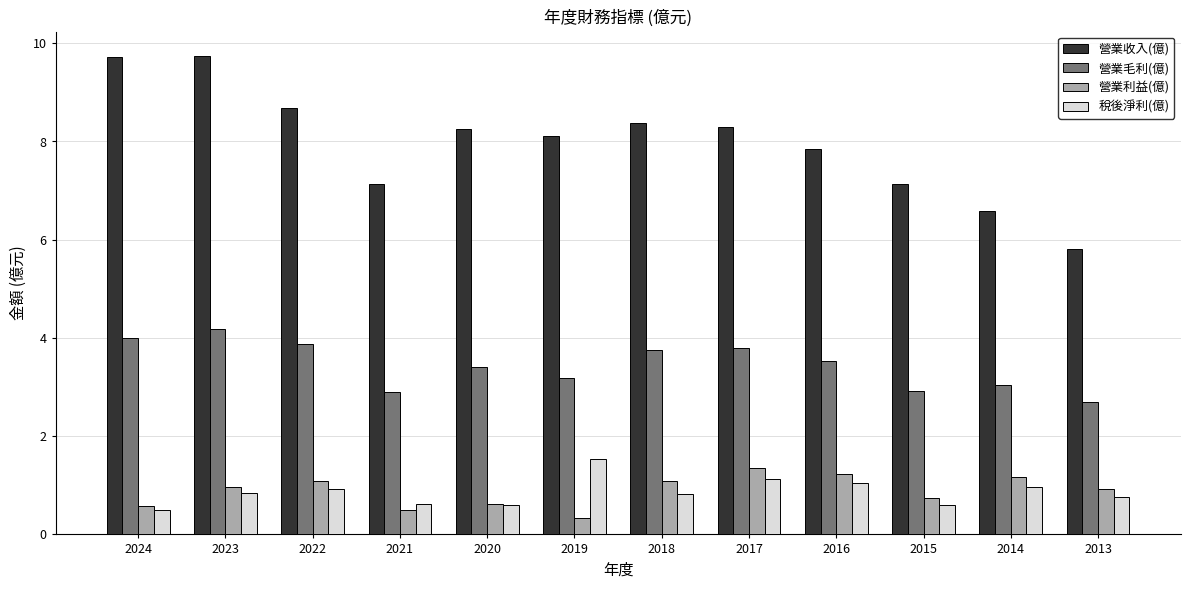

Which series changed the most between 2018 and 2016?

營業收入(億)